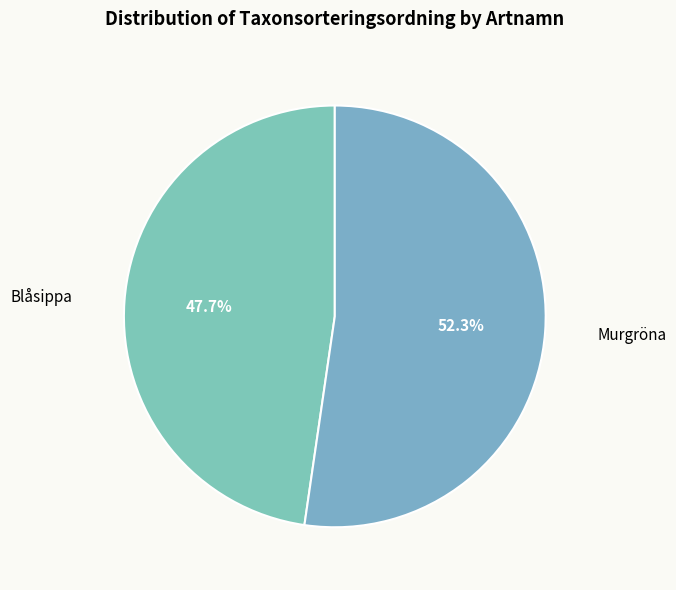

How many slices are in this pie chart?

2